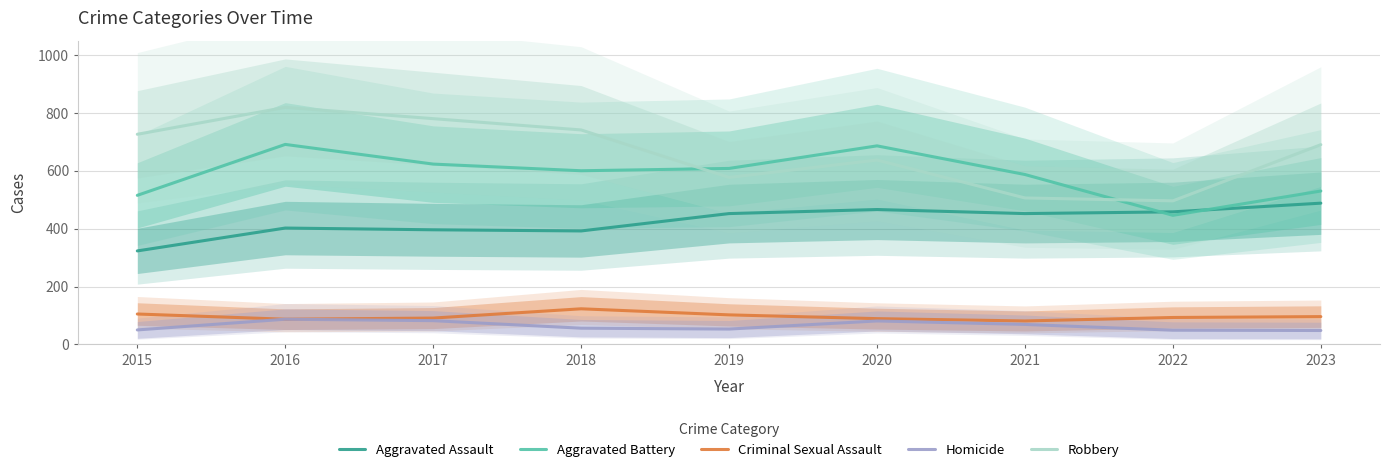

Between 2018 and 2022, which series saw the biggest shift?

Robbery